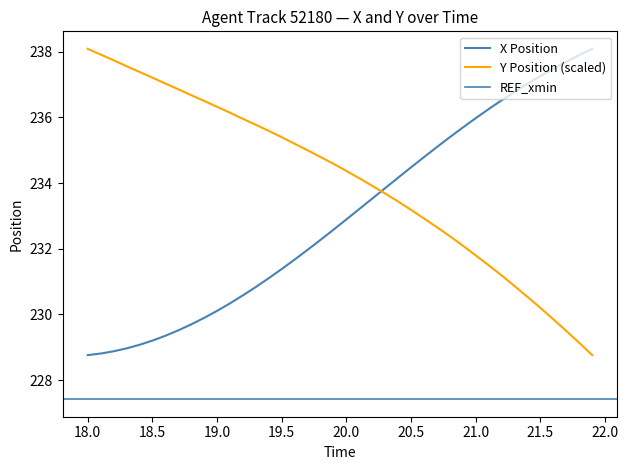

At which category does the chart reach its peak across all series?

21.9